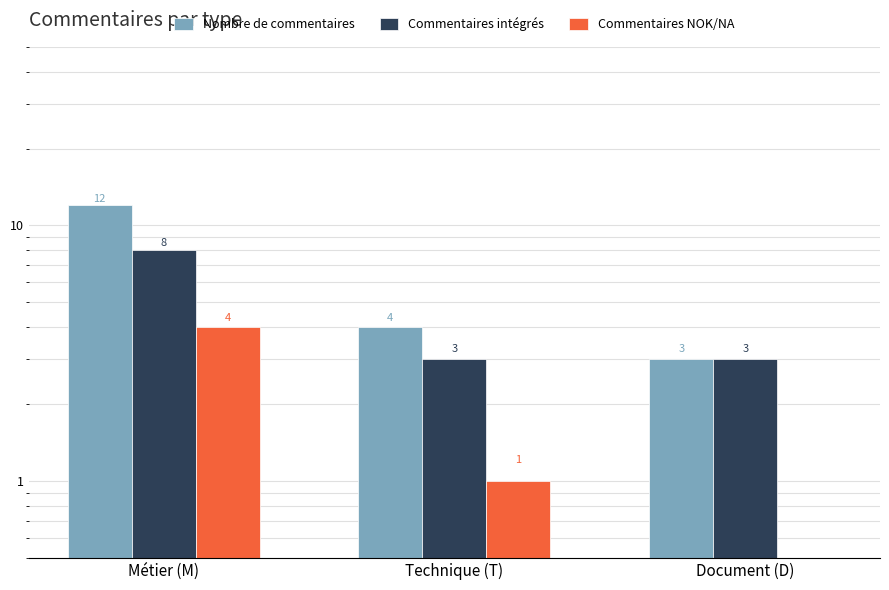

Which has a higher value, Métier (M) or Document (D)?

Métier (M)